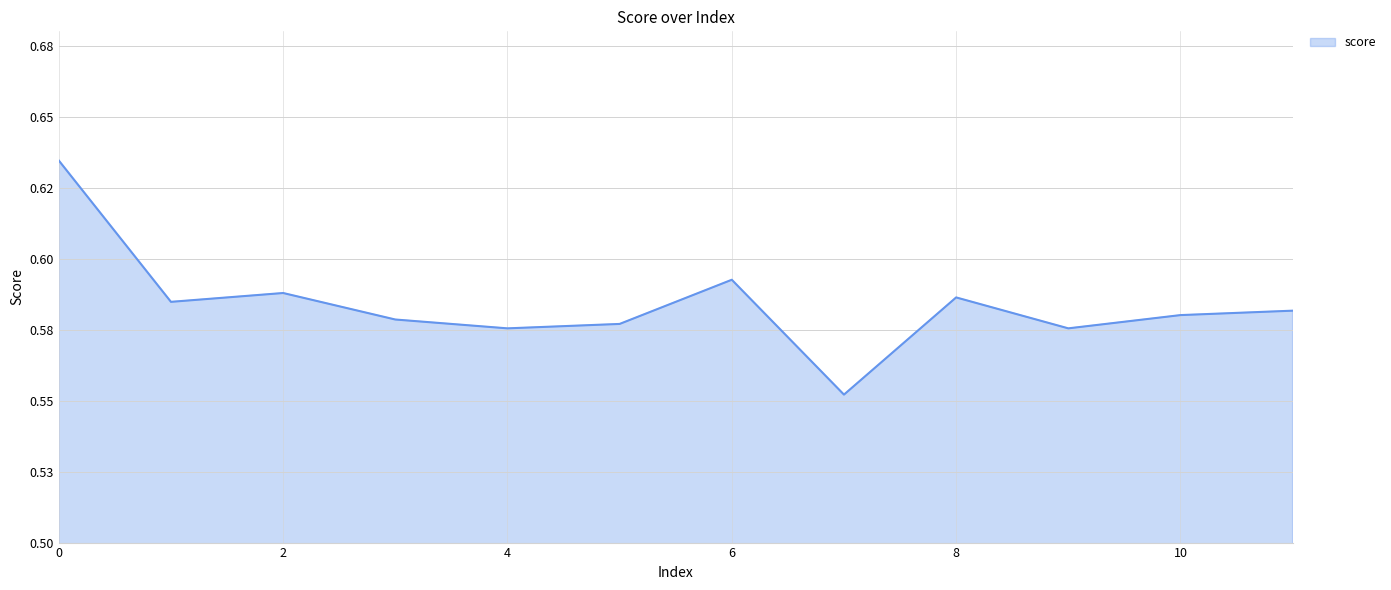

Where is the data nearest to the value 0?

7